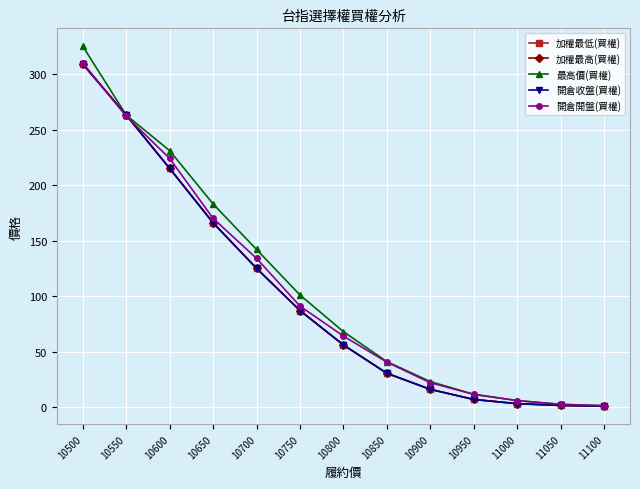

What is the difference between the 加權最低(買權) values at 10800 and 10500?

253.0